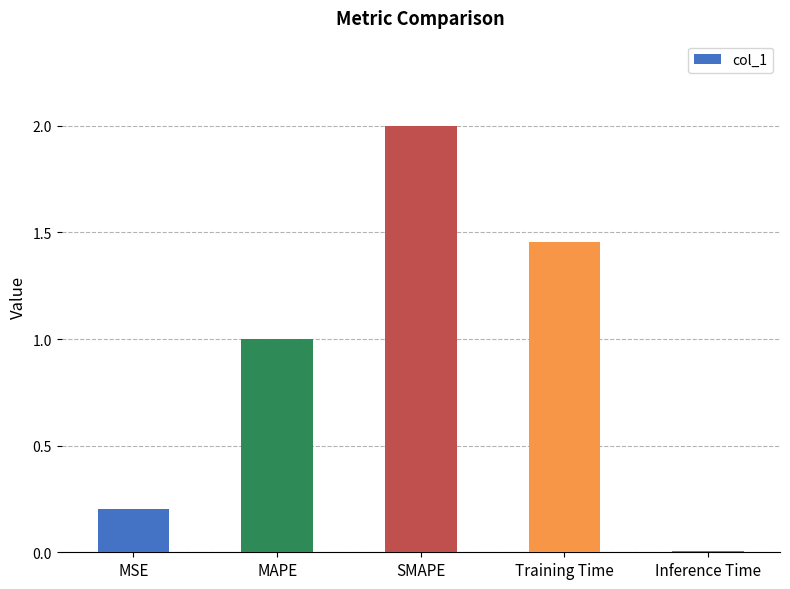

Are the bars grouped side by side (vs. stacked)?

No